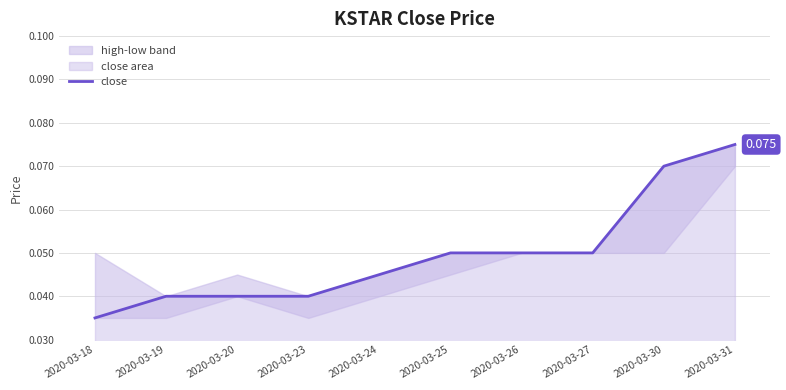

Which category has the highest value across all series?

2020-03-31